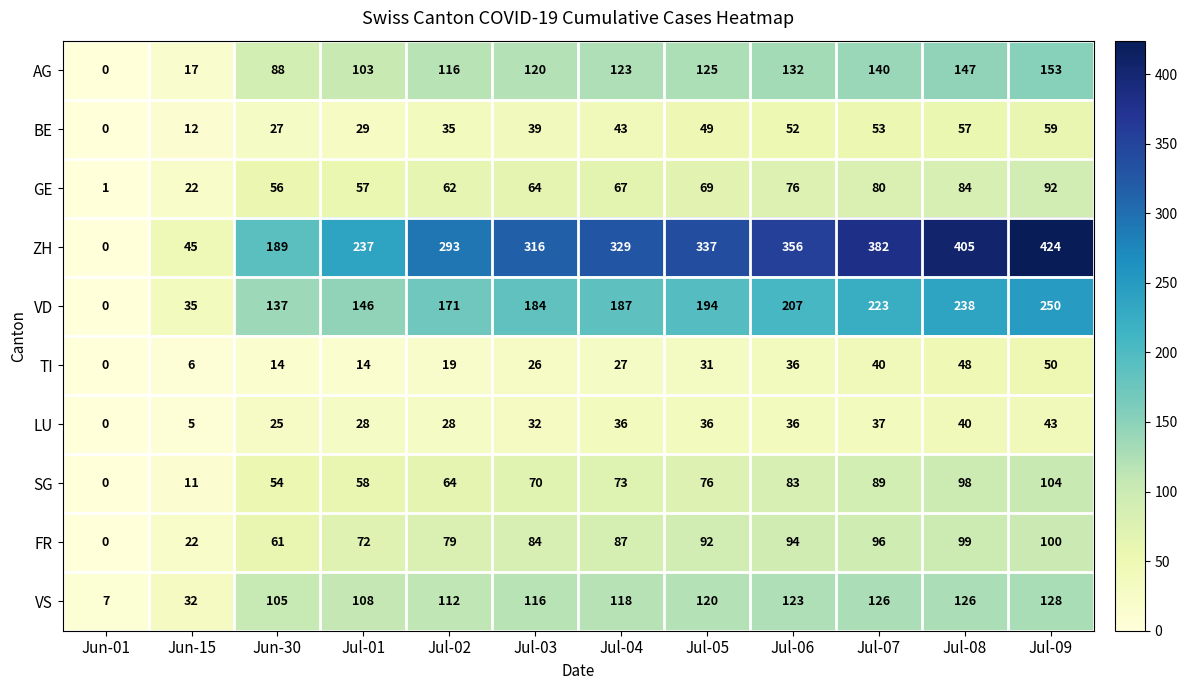

The BE series shows 27 at Jun-30. True or false?

True